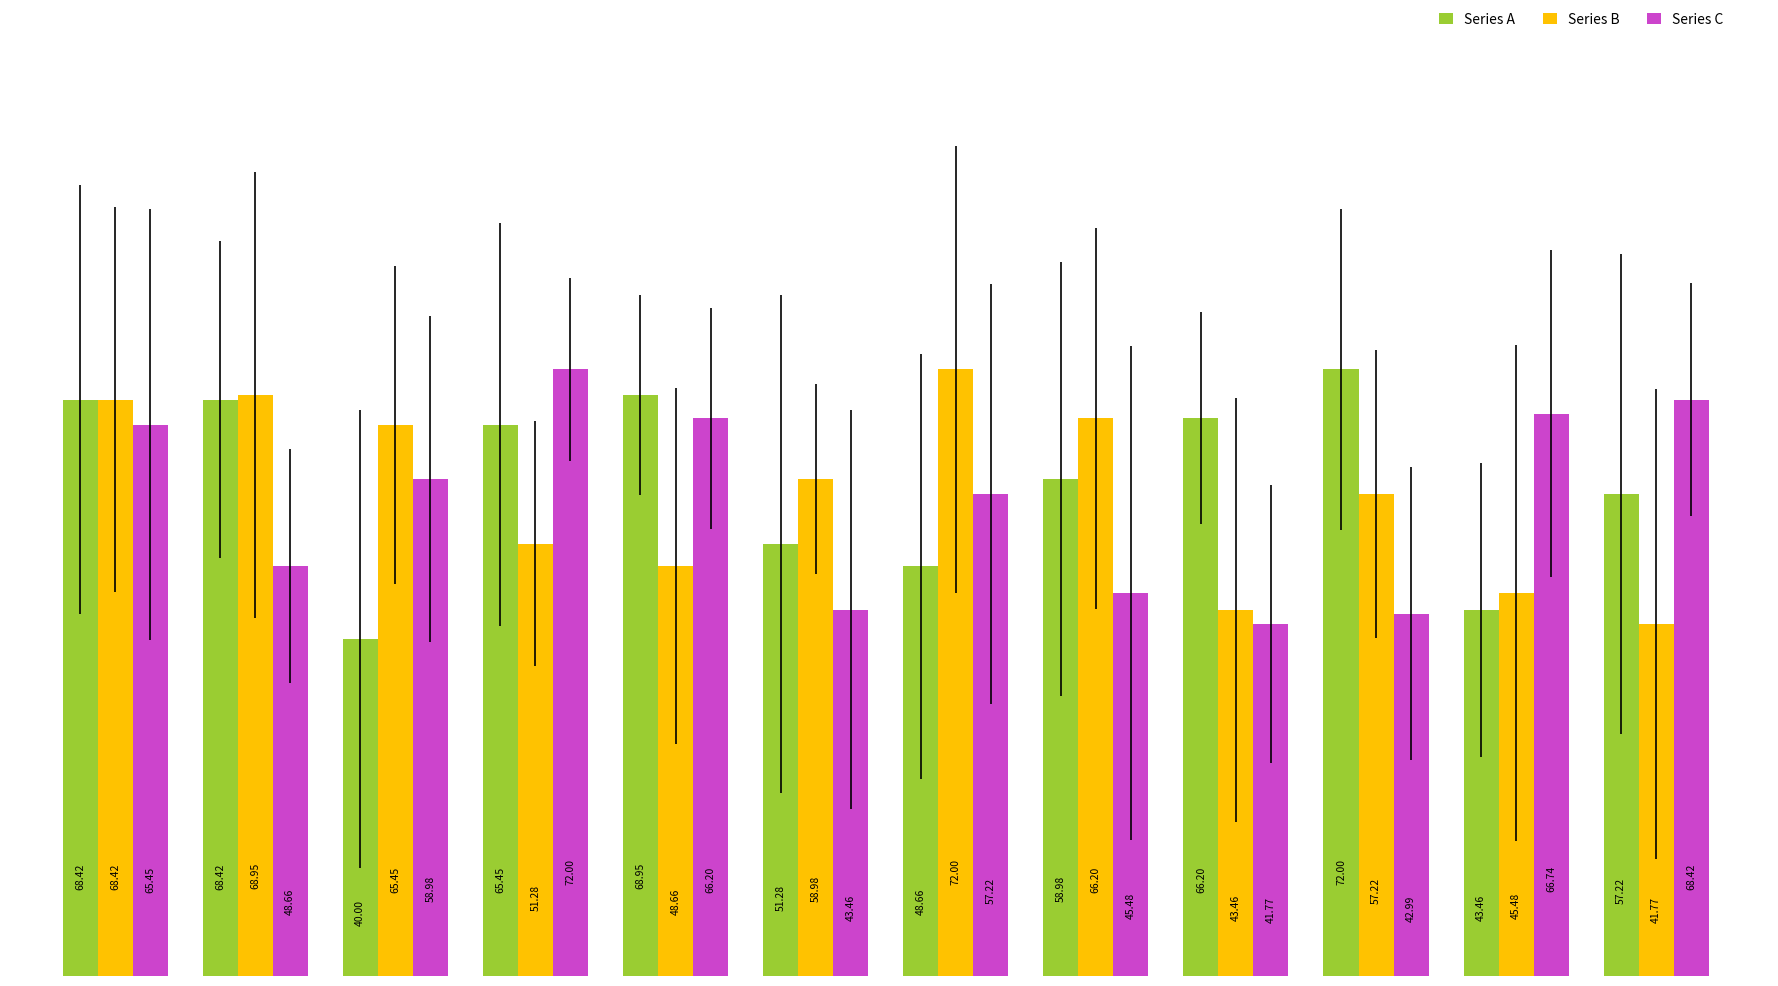

What is the lowest value of the Series A series?

40.0